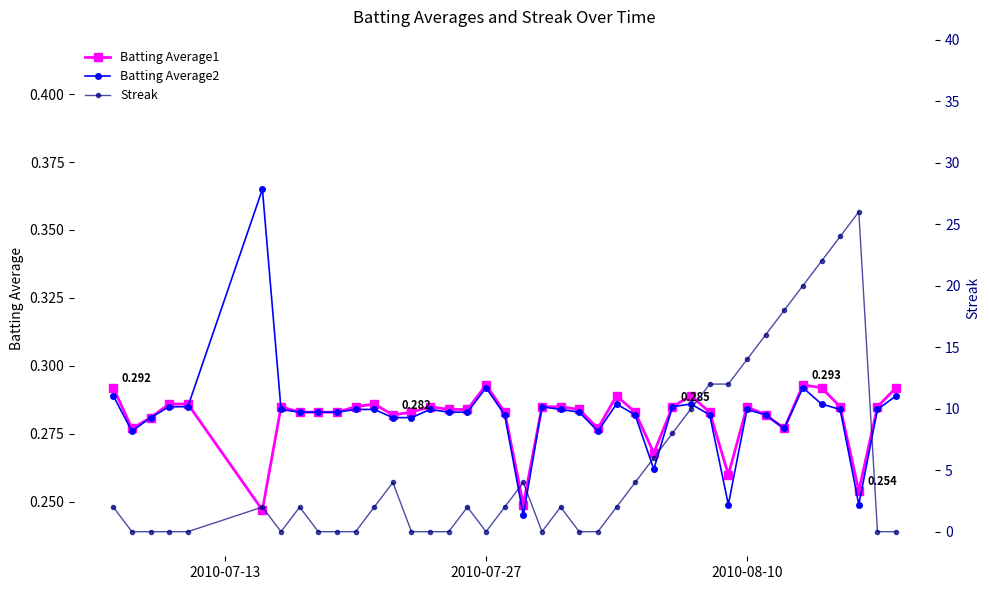

Which series has the largest total across all categories?

Streak